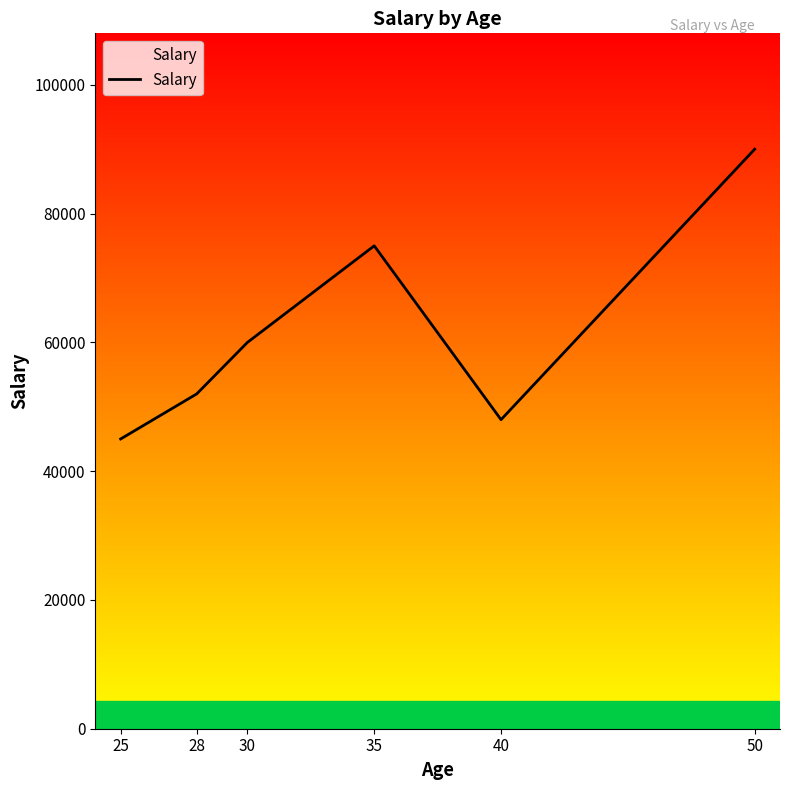

What is the sum of the values at 40 and 35?

123000